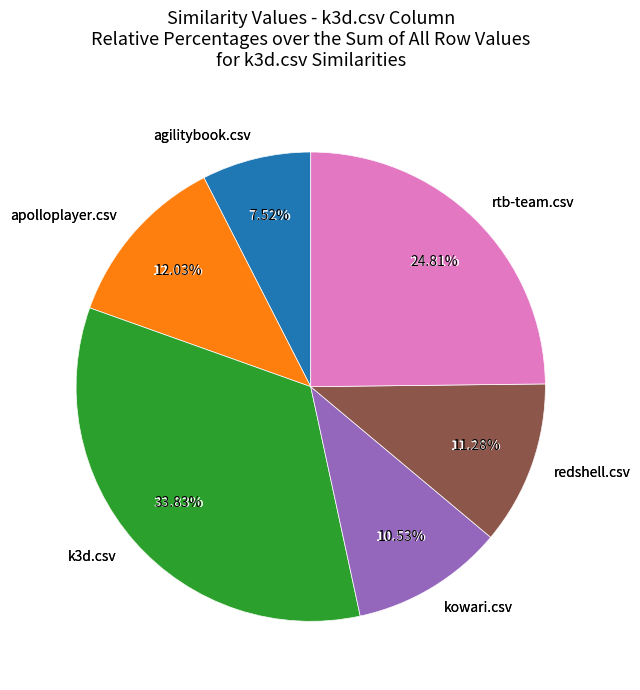

How many slices are in this pie chart?

7